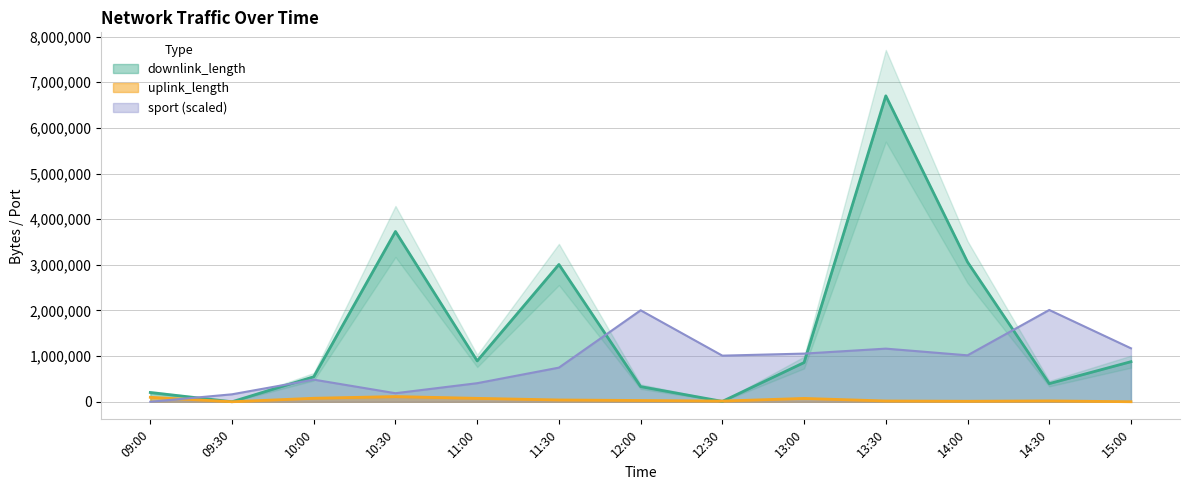

How many lines are shown in the chart?

3